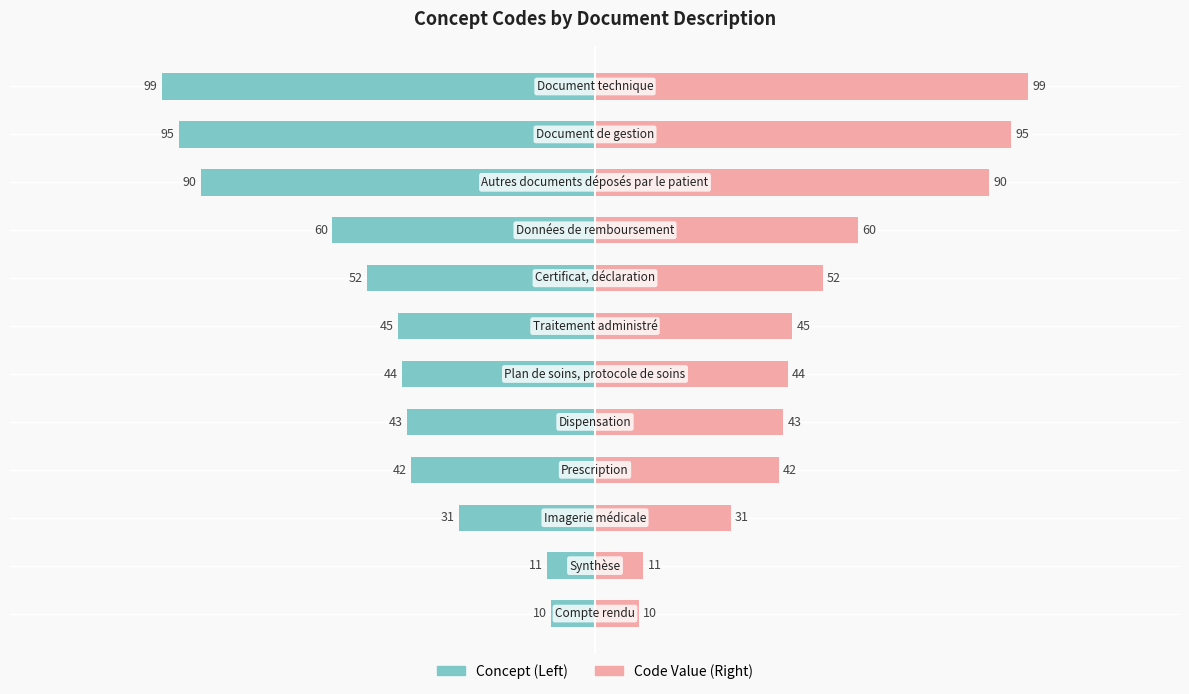

List the series in order of their overall mean, highest first.

Code Value, Concept